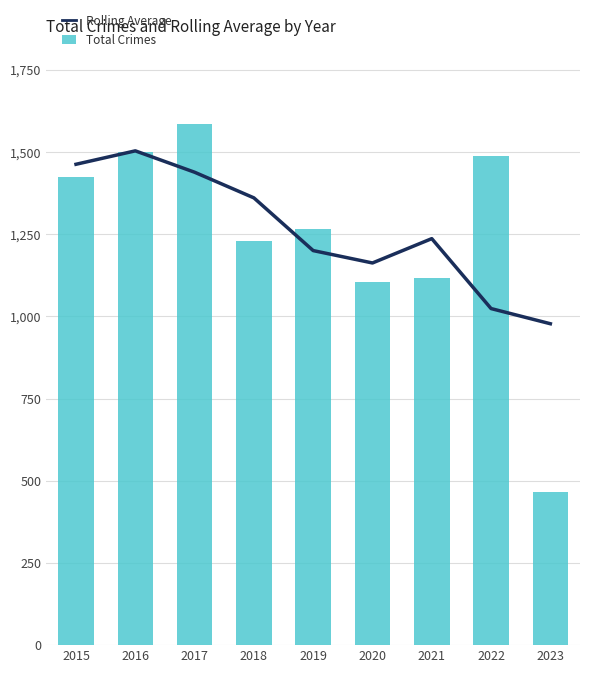

Reading left to right, what are all the values shown in this chart?

Rolling Average: 2015=1462.5	2016=1503.3	2017=1438.3	2018=1360.3	2019=1200.0	2020=1162.3	2021=1236.3	2022=1023.7	2023=977.5
Total Crimes: 2015=1424.0	2016=1501.0	2017=1585.0	2018=1229.0	2019=1267.0	2020=1104.0	2021=1116.0	2022=1489.0	2023=466.0